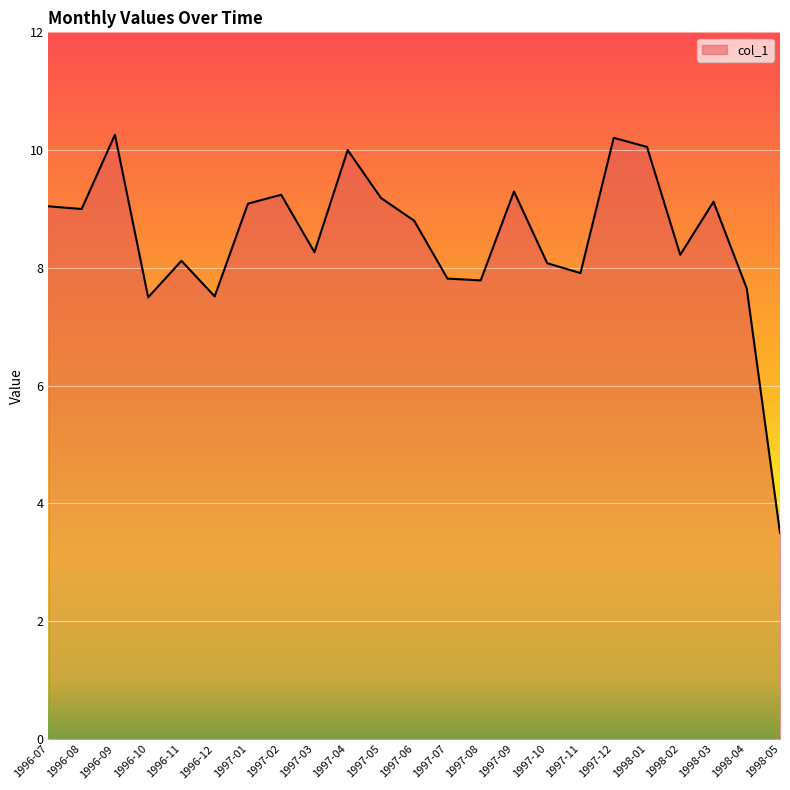

What is the change in value from 1996-11 to 1997-02?

+1.1